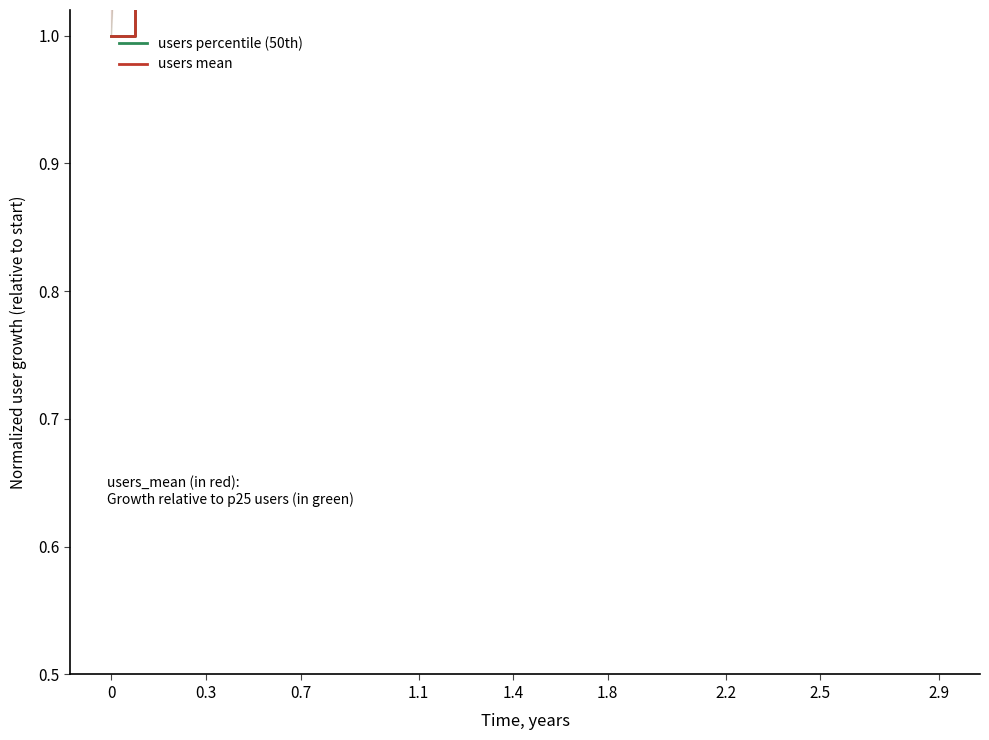

True or false: users percentile (50th) and users mean cross at least once.

False